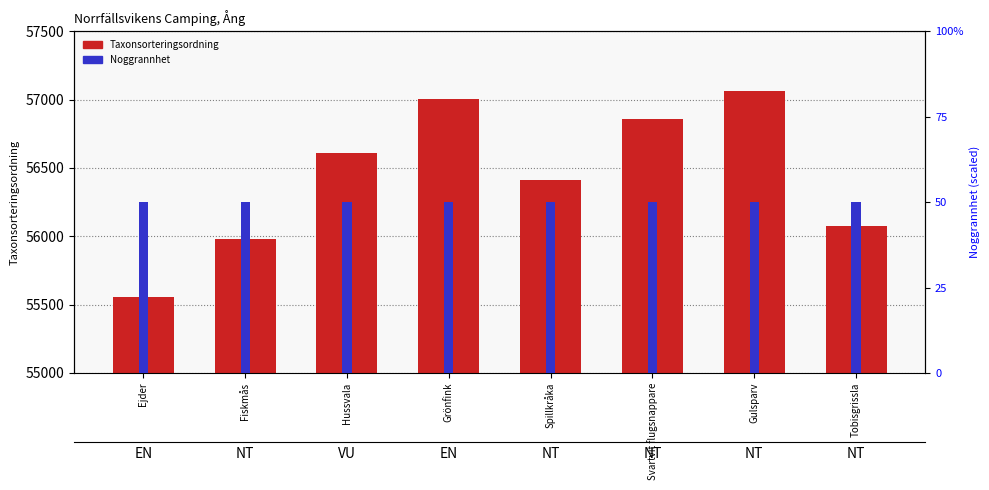

List the labels in order of Taxonsorteringsordning value, largest first.

Gulsparv, Grönfink, Svartvit flugsnappare, Hussvala, Spillkråka, Tobisgrissla, Fiskmås, Ejder